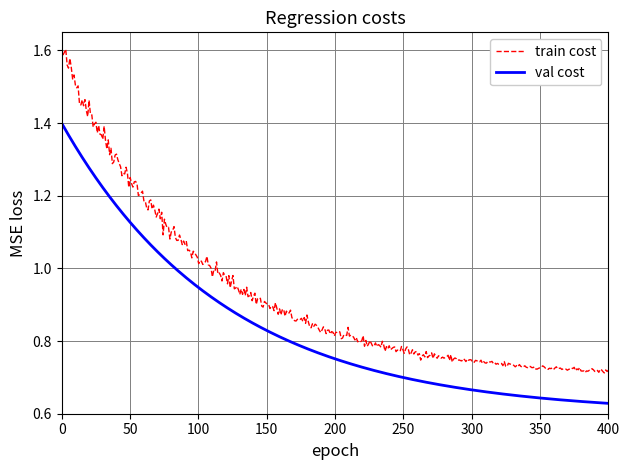

At how many categories does at least one series exceed 0?

400